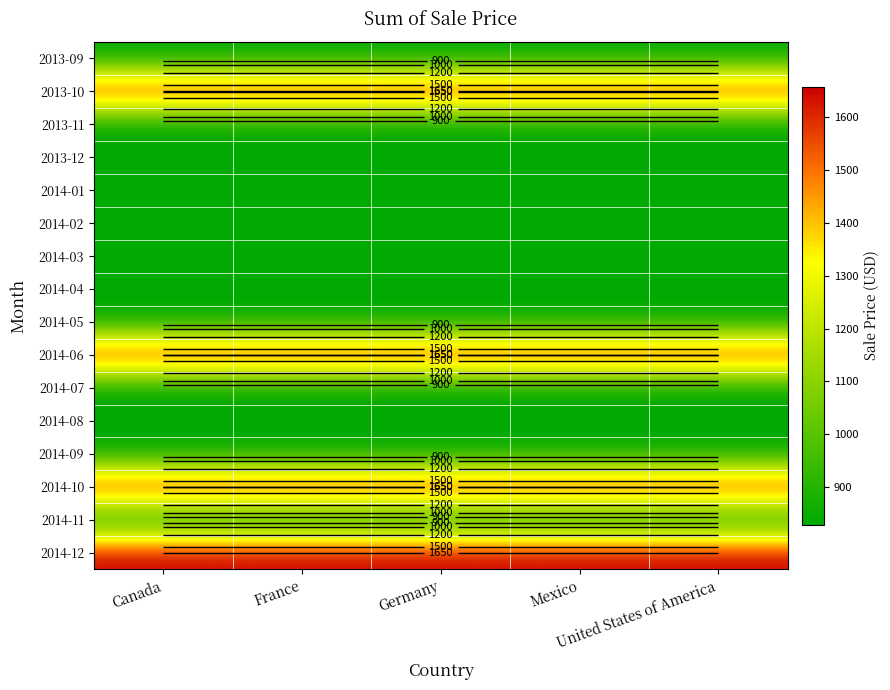

List the series in order of their peak value, lowest first.

2013-09, 2013-11, 2013-12, 2014-01, 2014-02, 2014-03, 2014-04, 2014-05, 2014-07, 2014-08, 2014-09, 2014-11, 2013-10, 2014-06, 2014-10, 2014-12